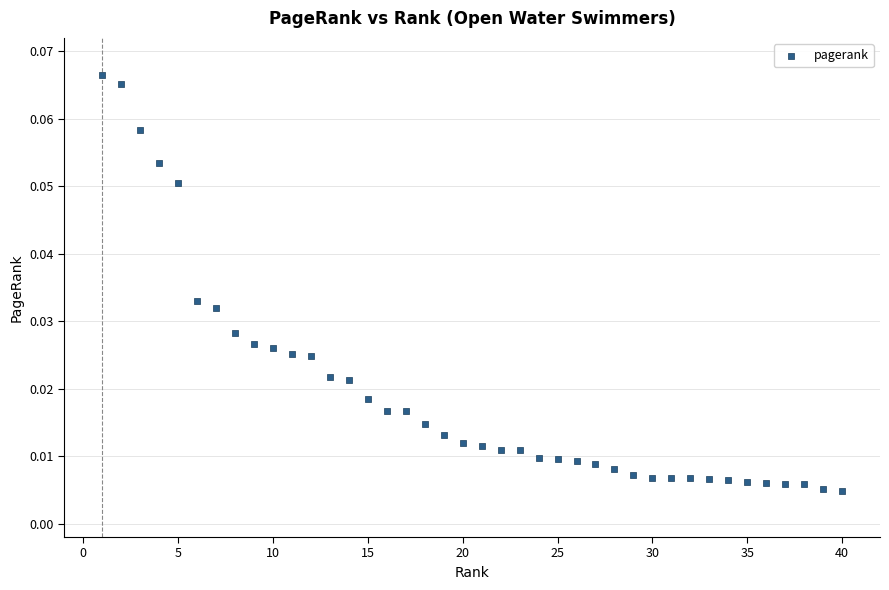

What is the range of X values (max minus min)?

39.0